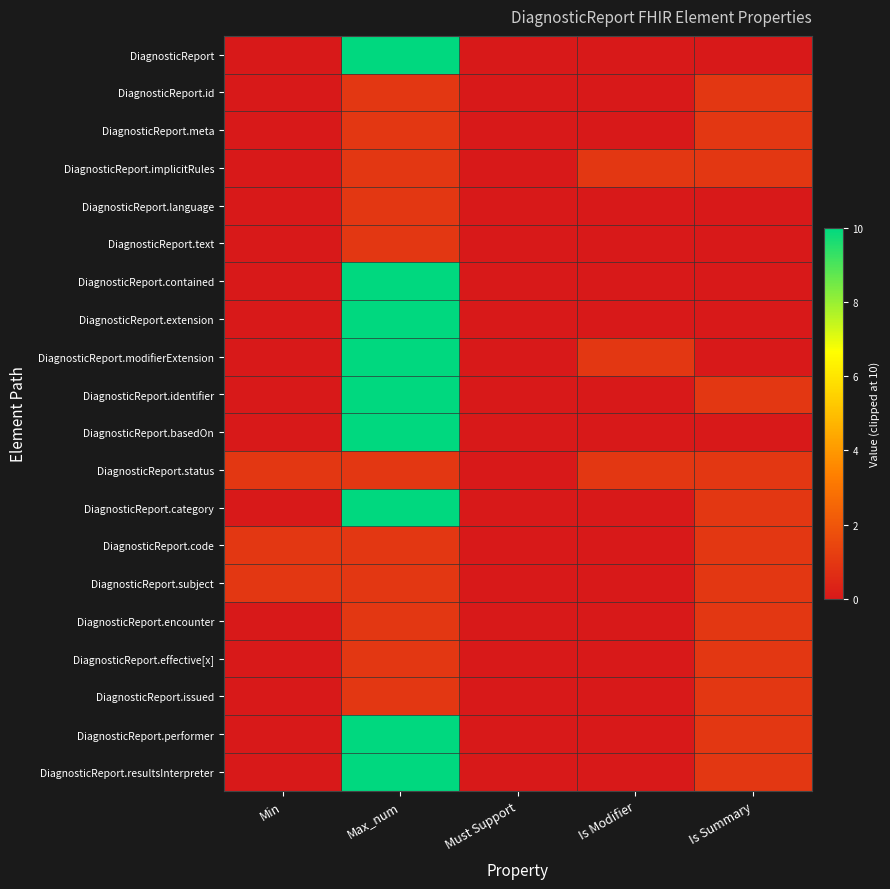

Reading left to right, transcribe all the data shown in this chart.

DiagnosticReport: Min=0	Max_num=10	Must Support=0	Is Modifier=0	Is Summary=0
DiagnosticReport.id: Min=0	Max_num=1	Must Support=0	Is Modifier=0	Is Summary=1
DiagnosticReport.meta: Min=0	Max_num=1	Must Support=0	Is Modifier=0	Is Summary=1
DiagnosticReport.implicitRules: Min=0	Max_num=1	Must Support=0	Is Modifier=1	Is Summary=1
DiagnosticReport.language: Min=0	Max_num=1	Must Support=0	Is Modifier=0	Is Summary=0
DiagnosticReport.text: Min=0	Max_num=1	Must Support=0	Is Modifier=0	Is Summary=0
DiagnosticReport.contained: Min=0	Max_num=10	Must Support=0	Is Modifier=0	Is Summary=0
DiagnosticReport.extension: Min=0	Max_num=10	Must Support=0	Is Modifier=0	Is Summary=0
DiagnosticReport.modifierExtension: Min=0	Max_num=10	Must Support=0	Is Modifier=1	Is Summary=0
DiagnosticReport.identifier: Min=0	Max_num=10	Must Support=0	Is Modifier=0	Is Summary=1
DiagnosticReport.basedOn: Min=0	Max_num=10	Must Support=0	Is Modifier=0	Is Summary=0
DiagnosticReport.status: Min=1	Max_num=1	Must Support=0	Is Modifier=1	Is Summary=1
DiagnosticReport.category: Min=0	Max_num=10	Must Support=0	Is Modifier=0	Is Summary=1
DiagnosticReport.code: Min=1	Max_num=1	Must Support=0	Is Modifier=0	Is Summary=1
DiagnosticReport.subject: Min=1	Max_num=1	Must Support=0	Is Modifier=0	Is Summary=1
DiagnosticReport.encounter: Min=0	Max_num=1	Must Support=0	Is Modifier=0	Is Summary=1
DiagnosticReport.effective[x]: Min=0	Max_num=1	Must Support=0	Is Modifier=0	Is Summary=1
DiagnosticReport.issued: Min=0	Max_num=1	Must Support=0	Is Modifier=0	Is Summary=1
DiagnosticReport.performer: Min=0	Max_num=10	Must Support=0	Is Modifier=0	Is Summary=1
DiagnosticReport.resultsInterpreter: Min=0	Max_num=10	Must Support=0	Is Modifier=0	Is Summary=1